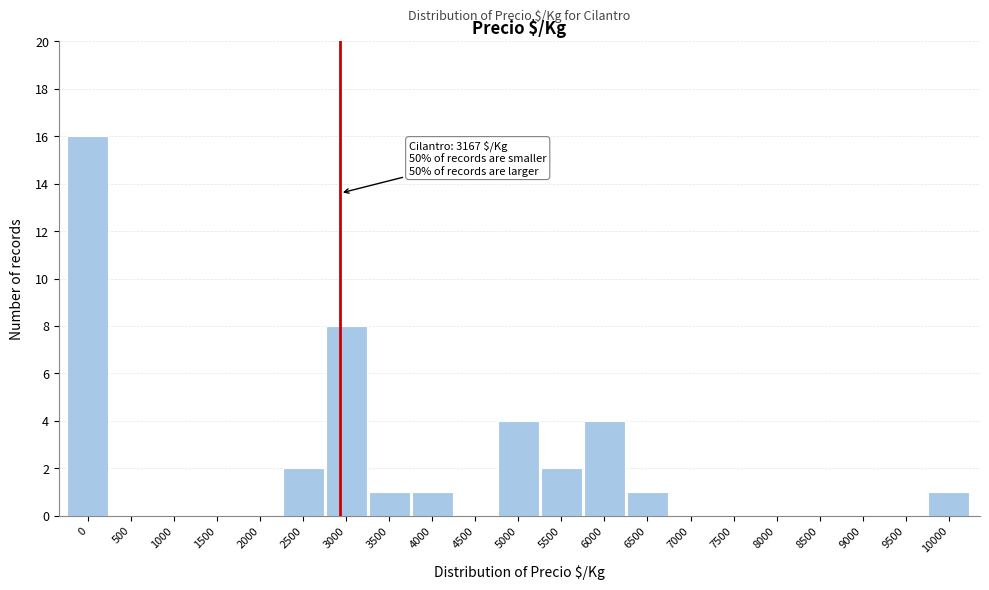

What is the sum of the values at 3000 and 3500?

9